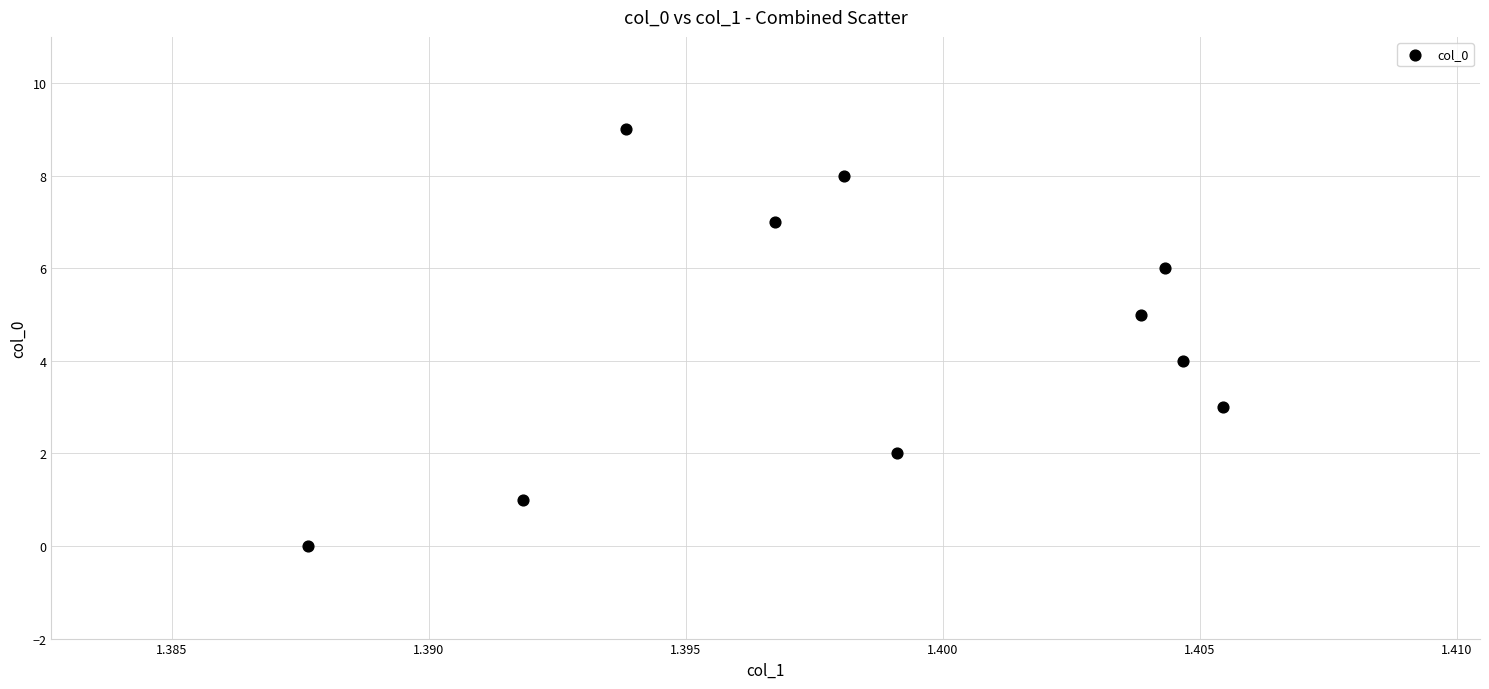

What is the range of Y values (max minus min)?

9